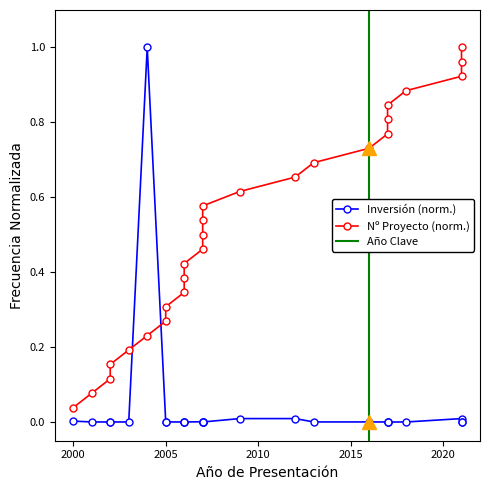

Reading left to right, list all the values displayed in this chart.

Inversión(MMU$): 0.0	0.0	0.0	0.0	0.0	1.0	0.0	0.0	0.0	0.0	0.0	0.0	0.0	0.0	0.0	0.0	0.0	0.0	0.0	0.0	0.0	0.0	0.0	0.0	0.0	0.0
Count: 0.0	0.1	0.1	0.2	0.2	0.2	0.3	0.3	0.3	0.4	0.4	0.5	0.5	0.5	0.6	0.6	0.7	0.7	0.7	0.8	0.8	0.8	0.9	0.9	1.0	1.0